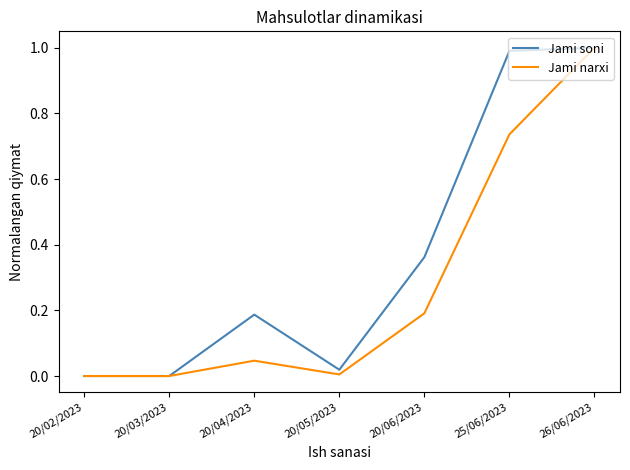

At 20/06/2023, list the series in order from largest to smallest.

Jami soni, Jami narxi